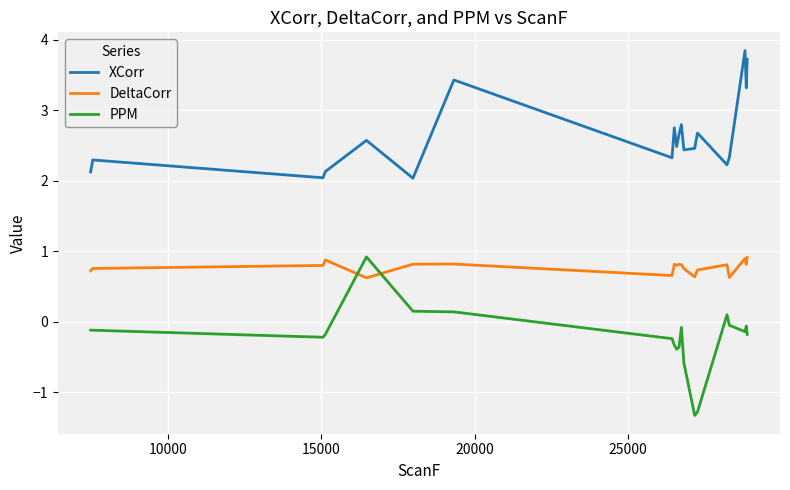

Which series has the largest total across all categories?

XCorr